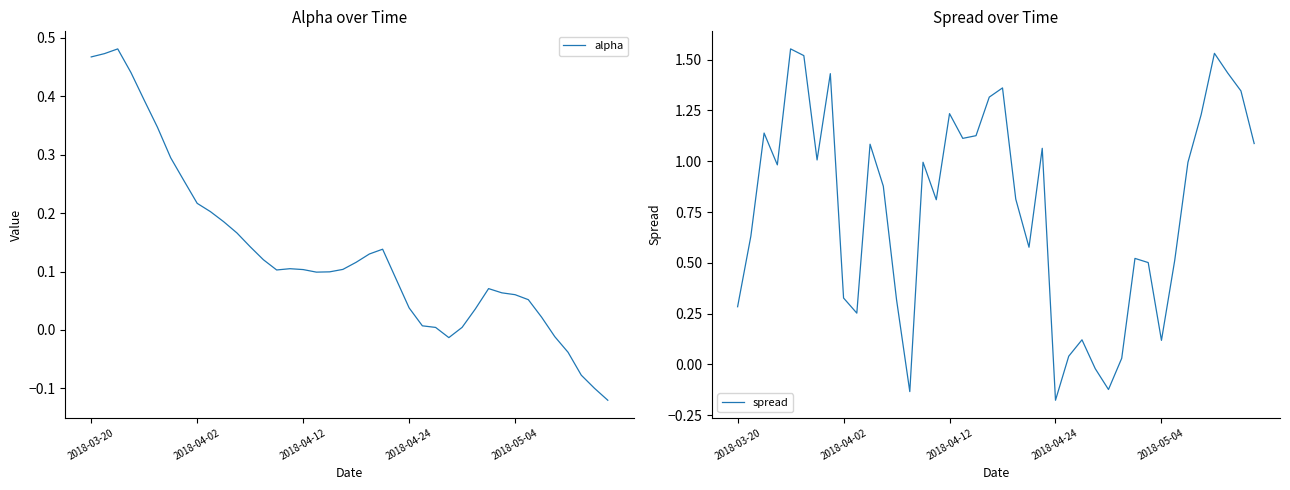

At which label does spread first exceed 0?

2018-03-20